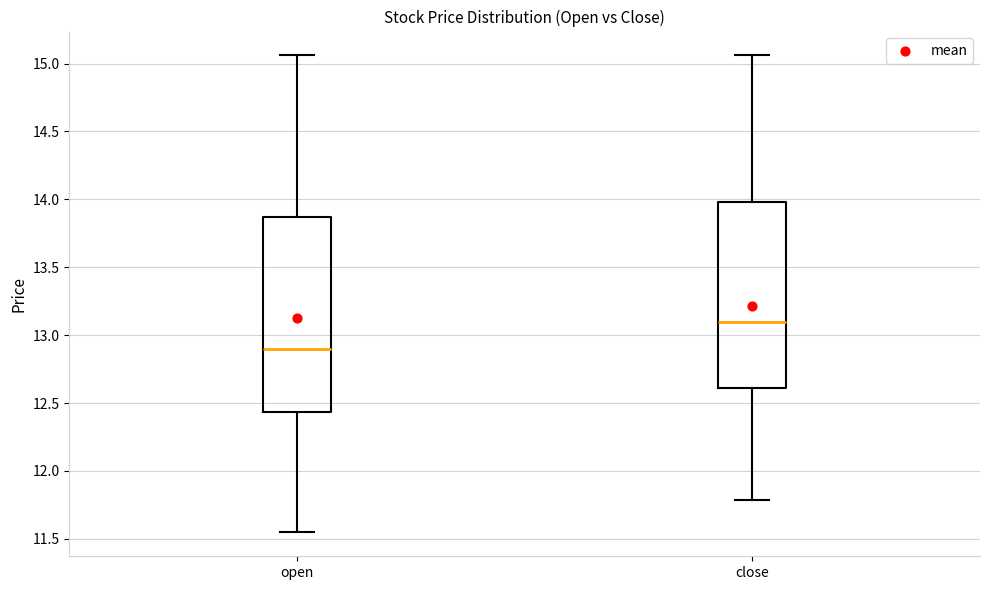

Reading left to right, read every box against the y-axis: the position of its median line, the range the box covers, and the ends of its whiskers. The values are not printed on the chart, so give them approximately, as read against the axis.

open: median 12.90, box 12.45 to 13.85, whiskers 11.55 to 15.05
close: median 13.10, box 12.60 to 14.00, whiskers 11.80 to 15.05